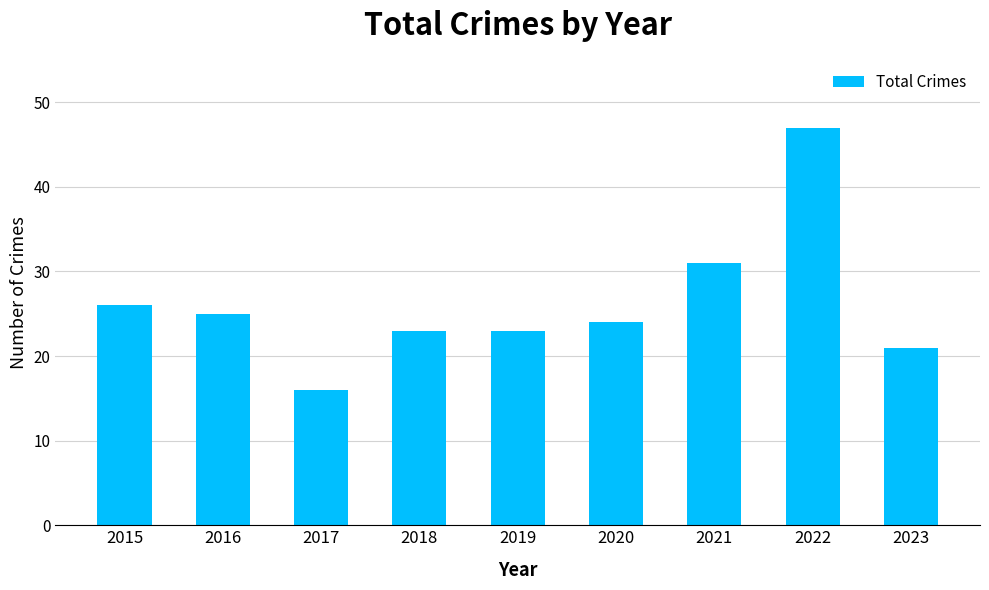

At which label does the data first exceed 24?

2015